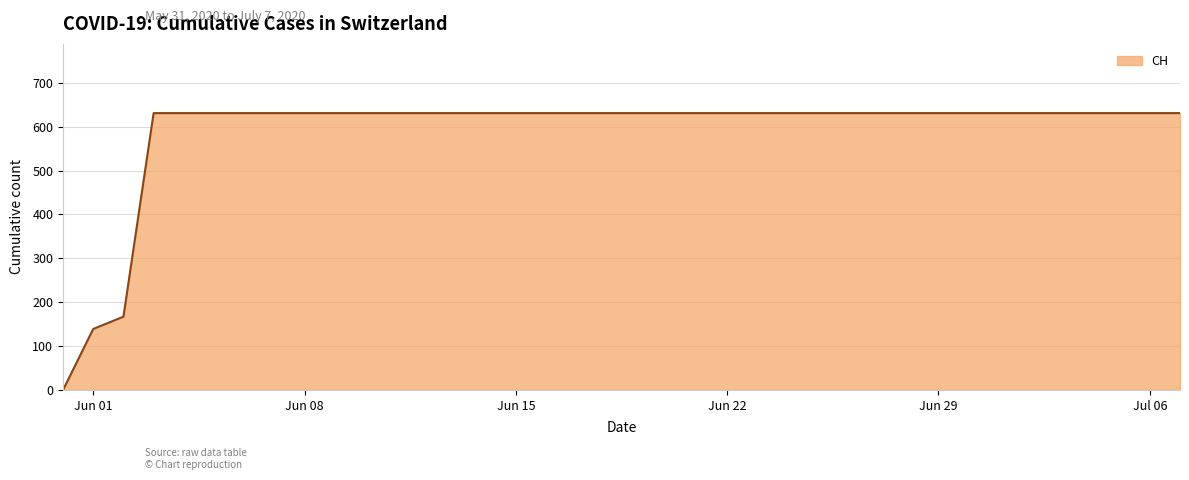

What is the difference between the maximum and minimum values?

631